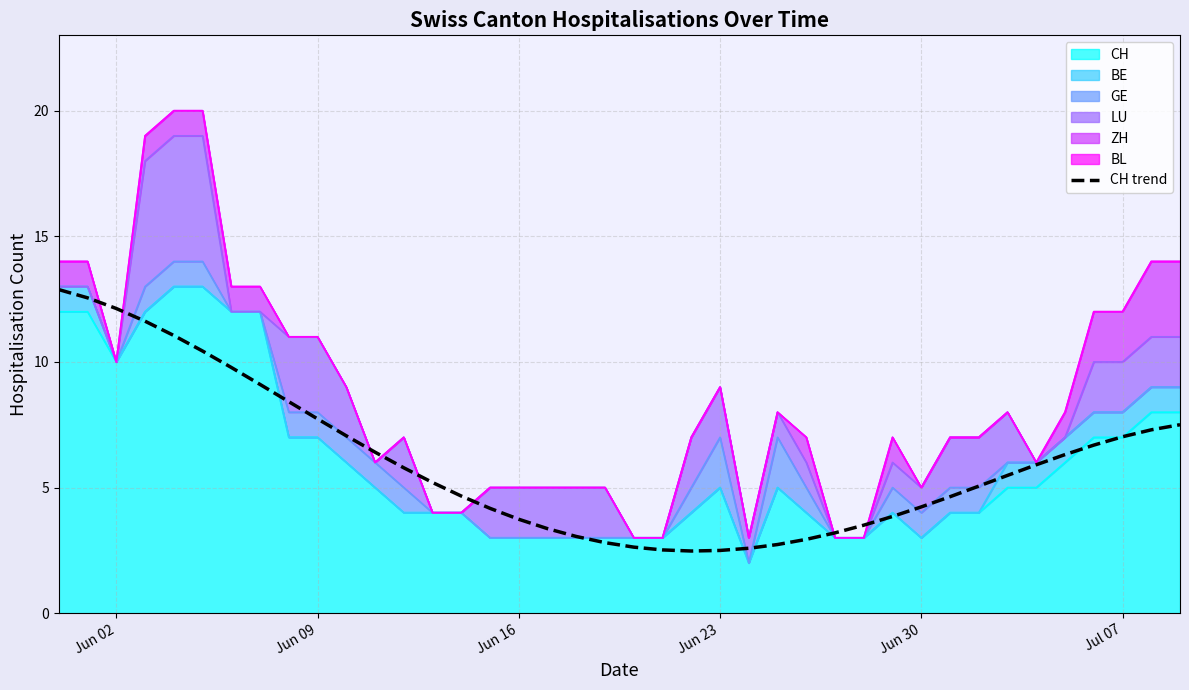

Is it true that the value at 17 is 1.5?

False